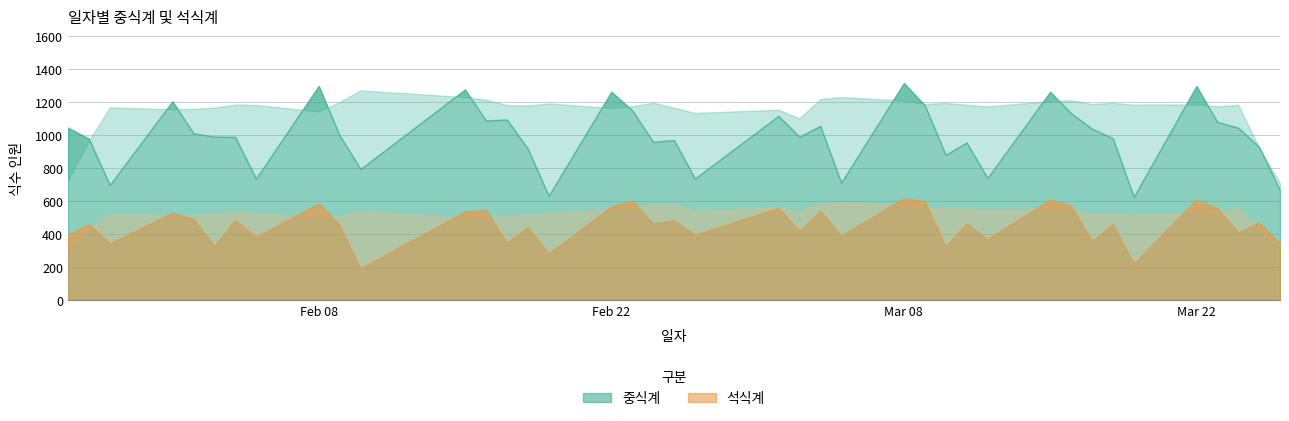

Rank the series at 2021-01-29 from highest to lowest value.

중식계, 석식계